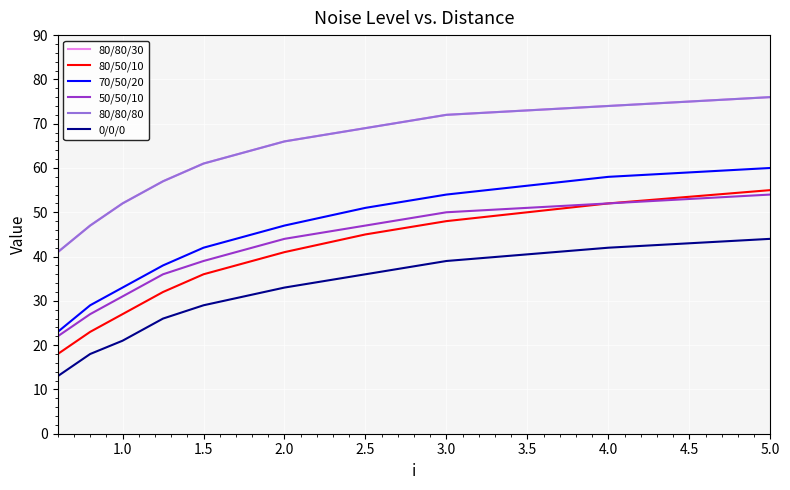

Does the chart display data point markers on the line(s)?

No